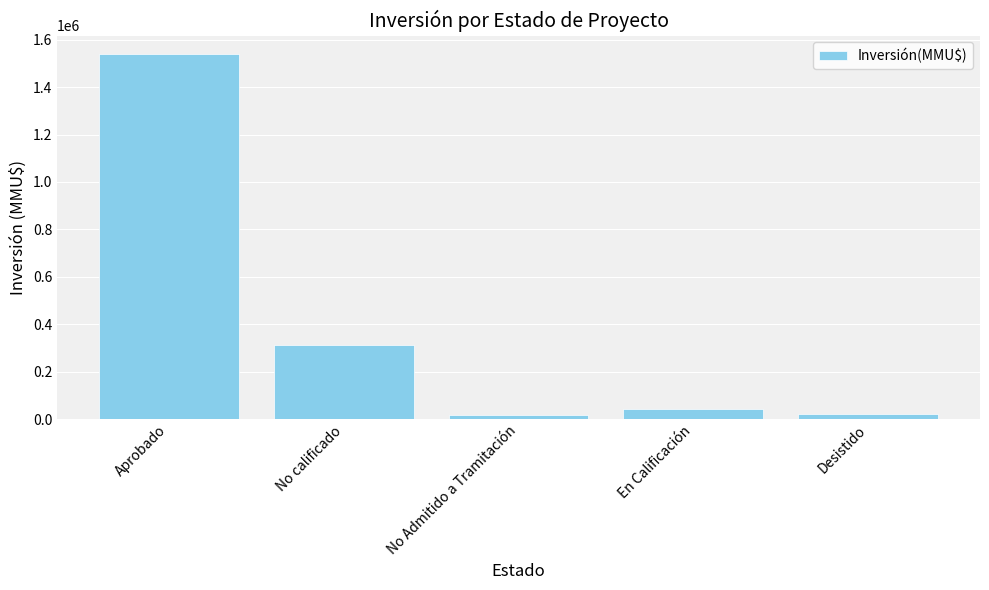

What value does the data have at No Admitido a Tramitación, to the nearest 100?

17400